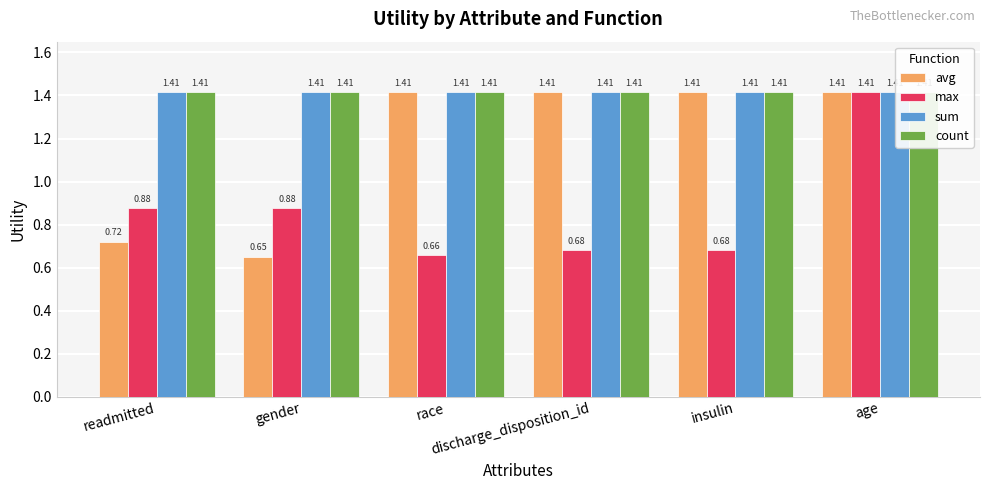

Between readmitted and age, which series saw the biggest shift?

avg